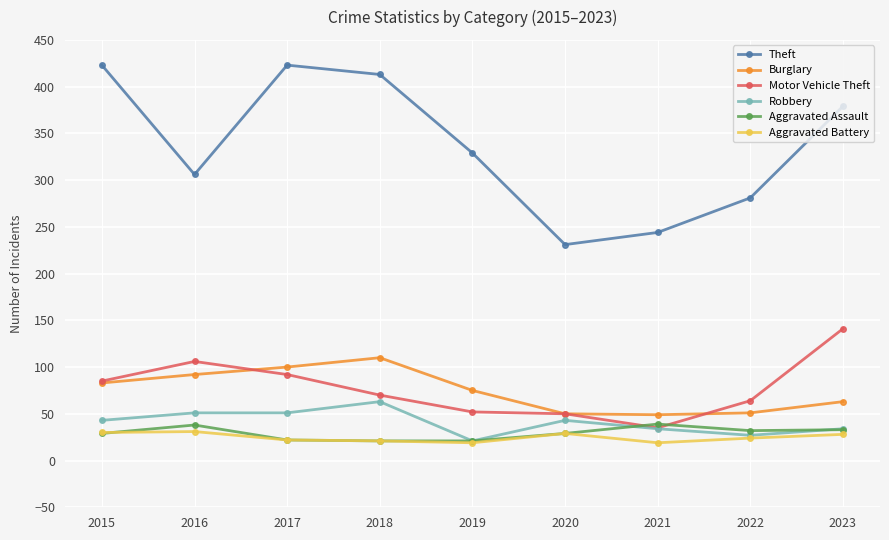

How many lines are shown in the chart?

6